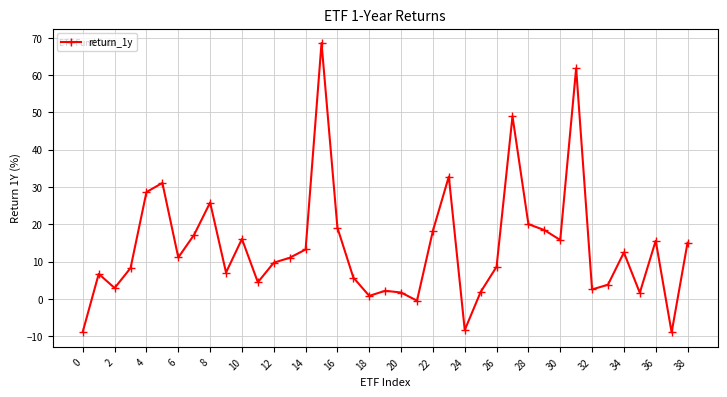

What is the minimum value shown in the chart?

-9.0